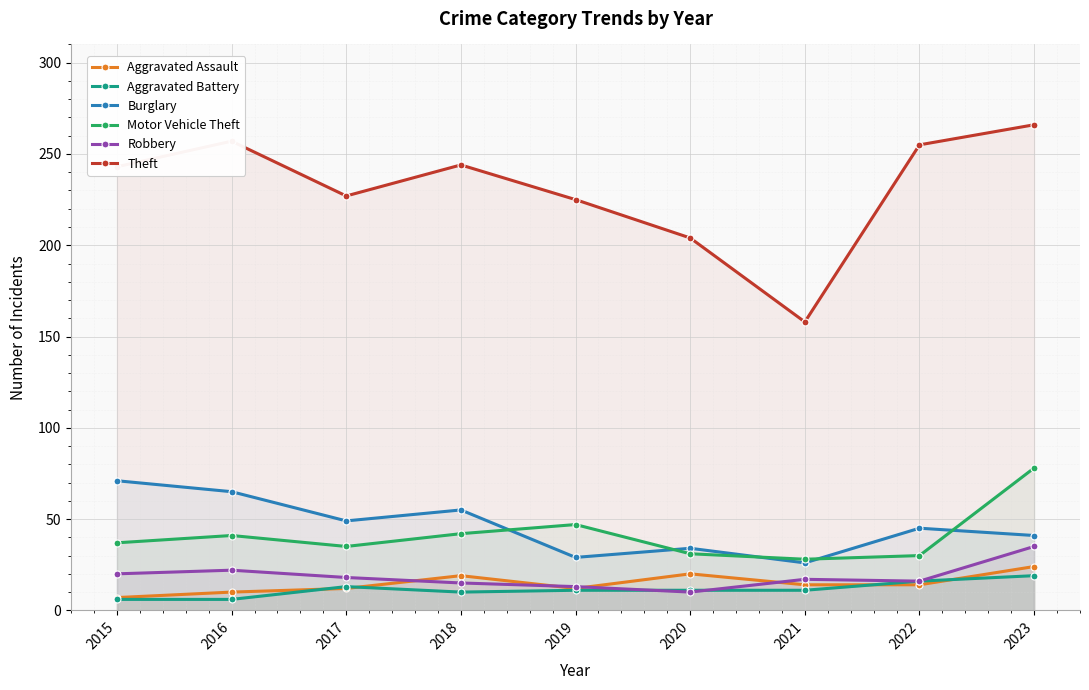

What is the difference between the second highest and second lowest values in the Theft series?

53